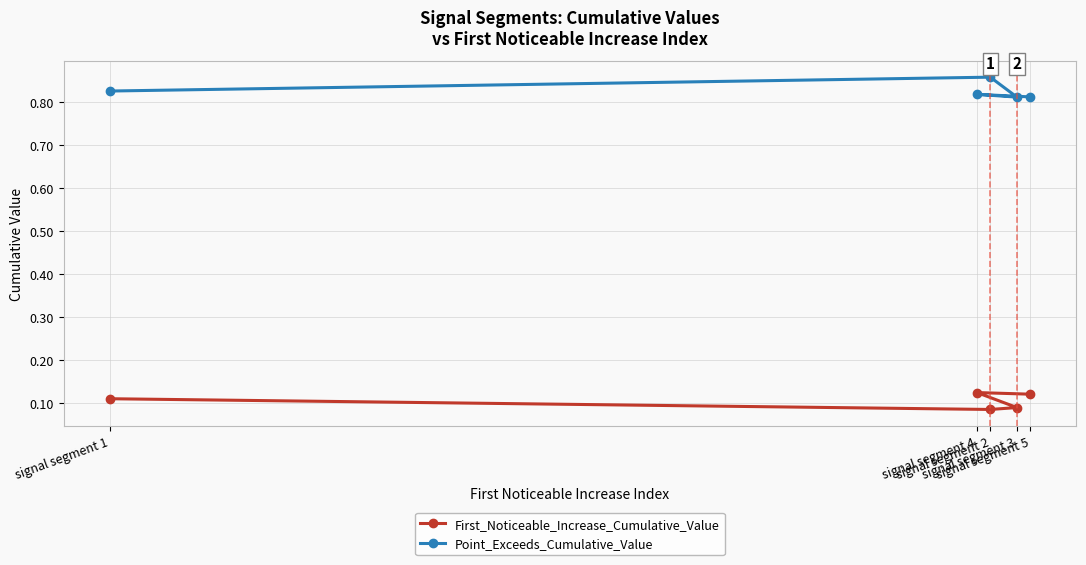

At which category does the chart reach its peak across all series?

signal segment 2